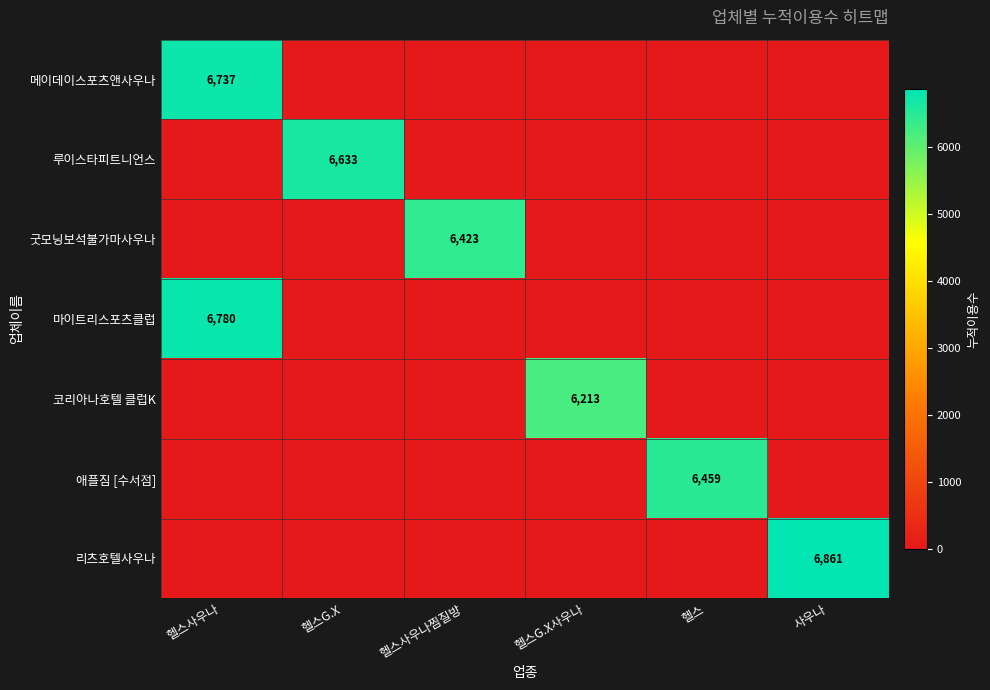

Is the value of 애플짐 [수서점] at 헬스 greater than the value of 굿모닝보석불가마사우나 at 헬스사우나찜질방?

Yes